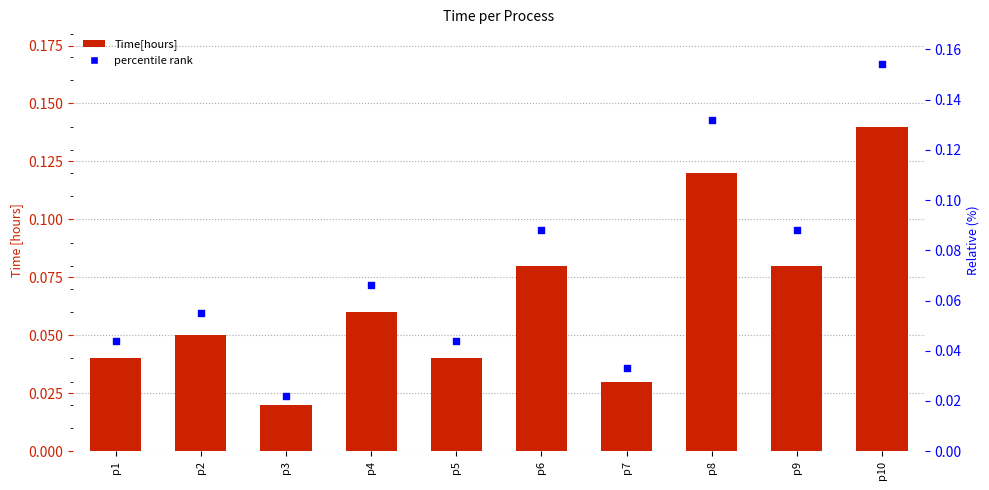

Which series contains the highest Y value?

percentile rank